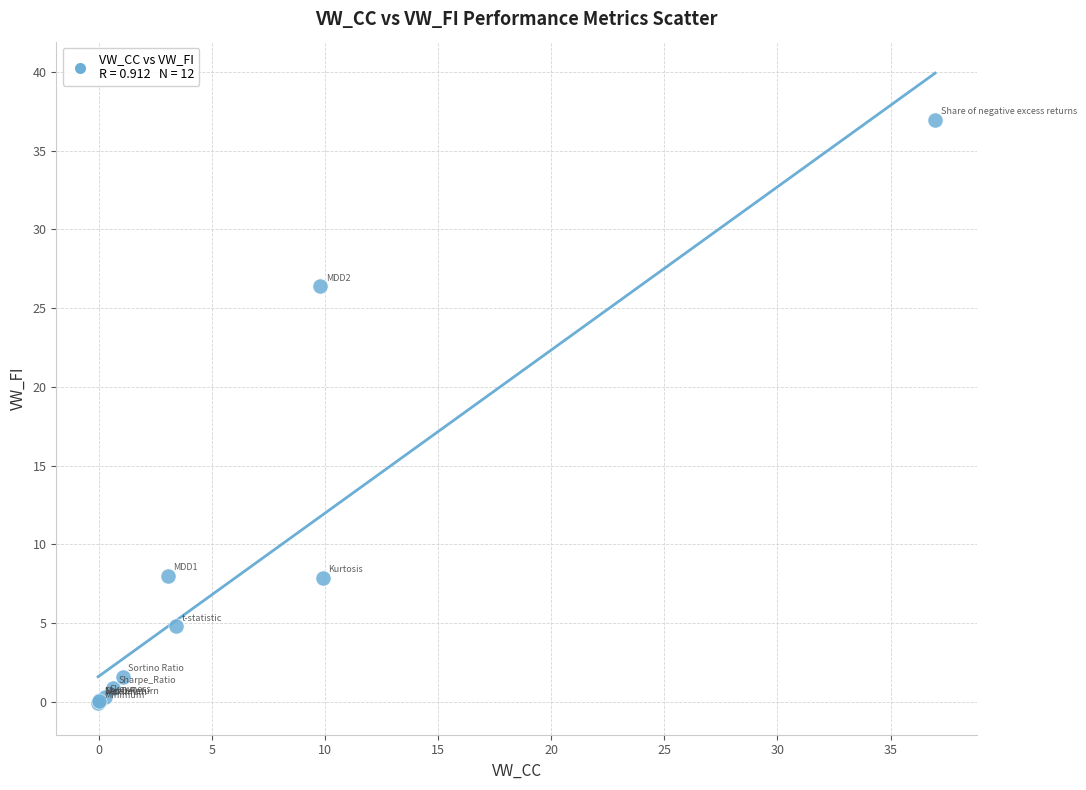

What Y value in the scatter plot is closest to 18?

26.4